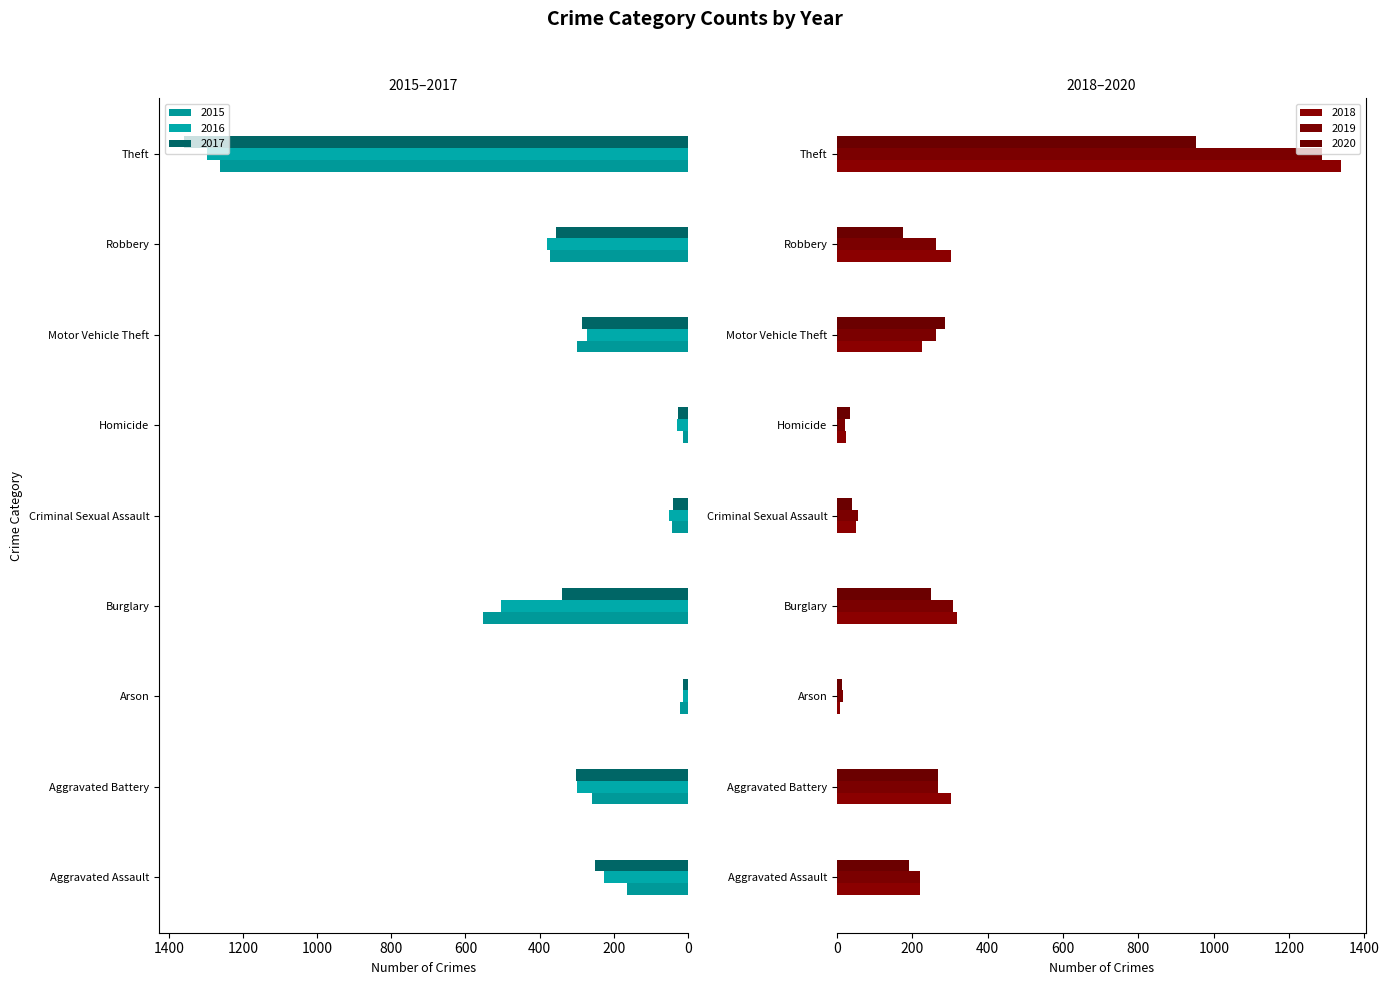

Which series has the largest total across all categories?

2016